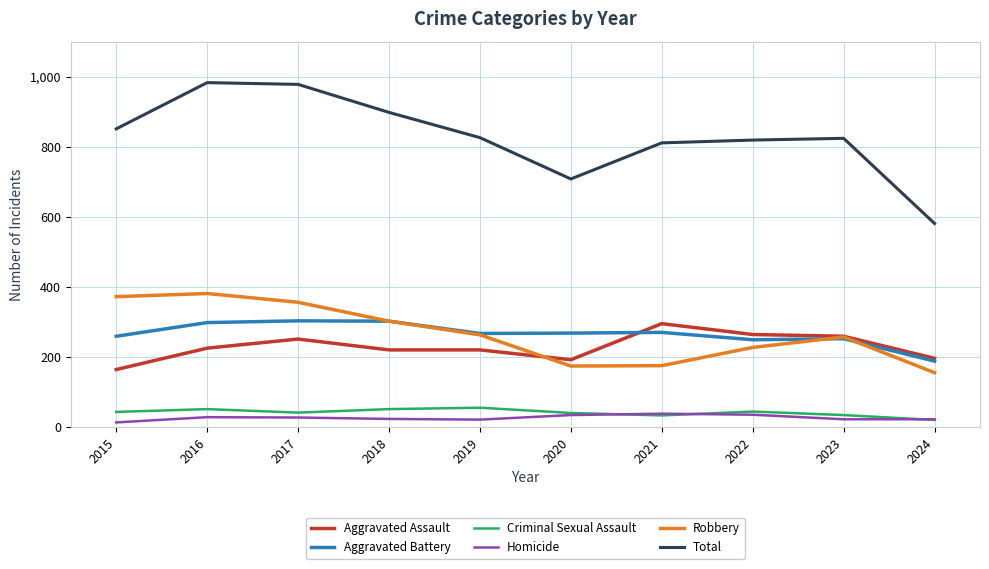

At how many categories does at least one series exceed 452?

10